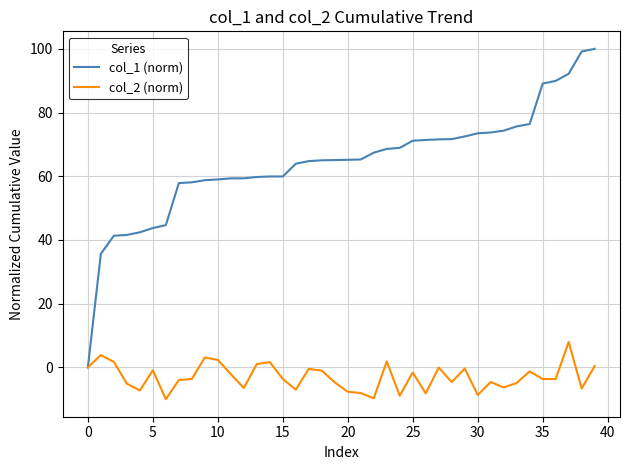

True or false: col_2 (norm) has more than 2 interior local peaks.

True